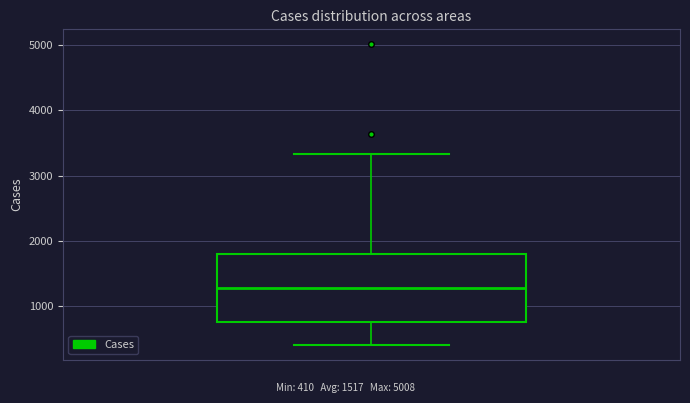

Transcribe this box plot: give where the median line is, the range the box spans, and where the two whiskers end, as read against the y-axis. The values are not printed on the chart, so give them approximately, as read against the axis.

median 1300, box 800 to 1800, whiskers 400 to 3300